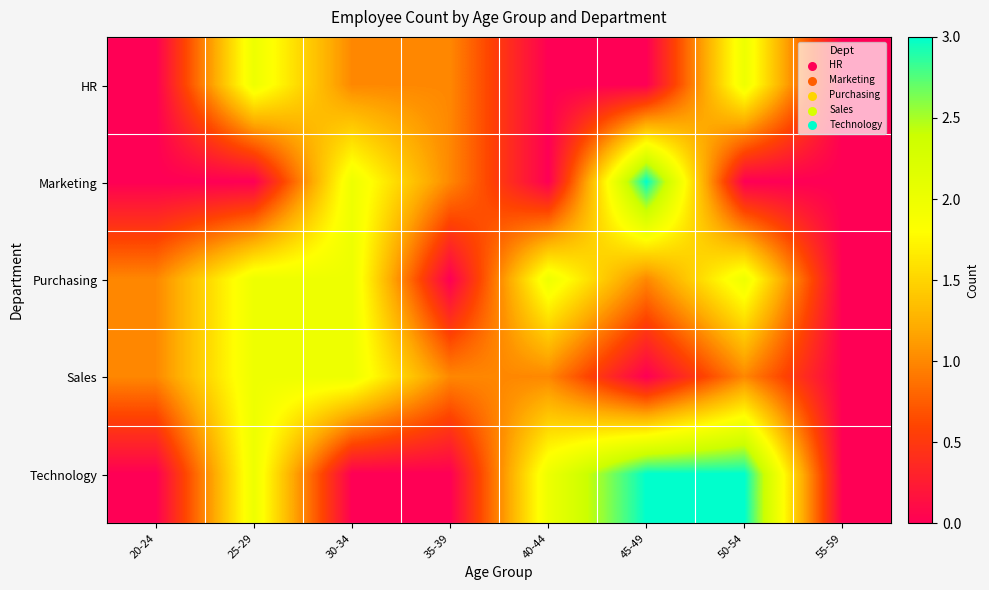

Which label corresponds to the largest value in the chart?

45-49